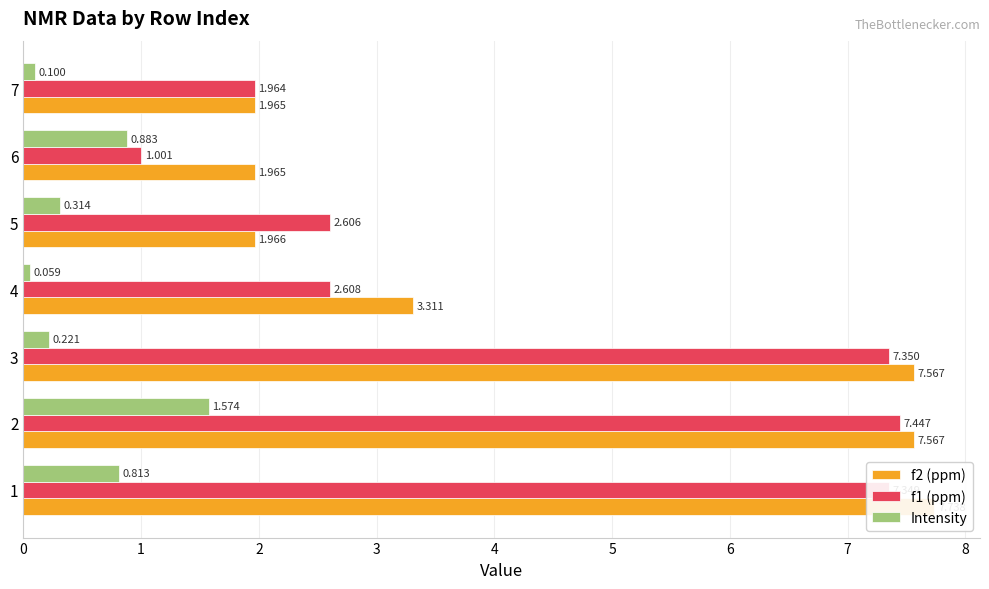

How many series are shown in this chart?

3